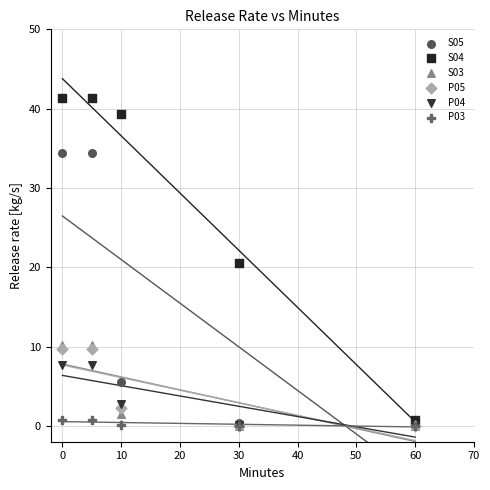

Which series has the widest spread of Y values?

S04